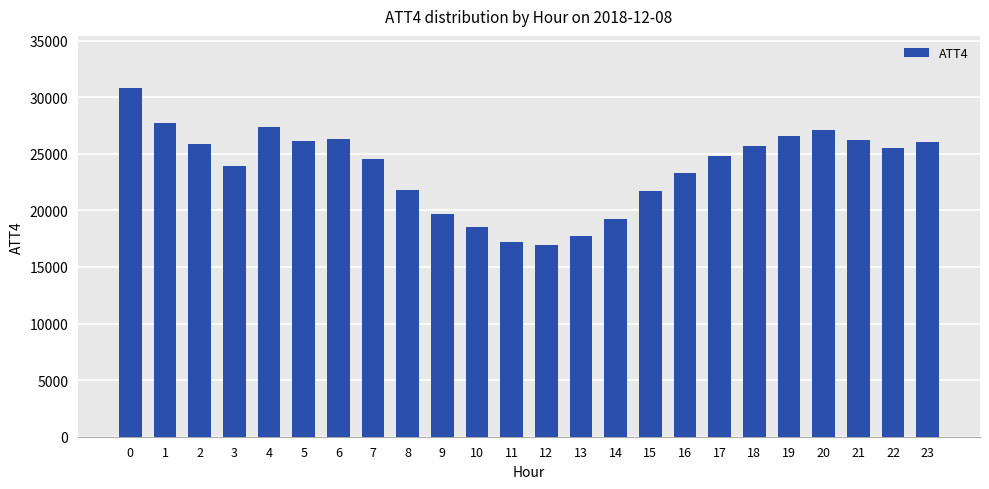

How many values are below 25500?

12